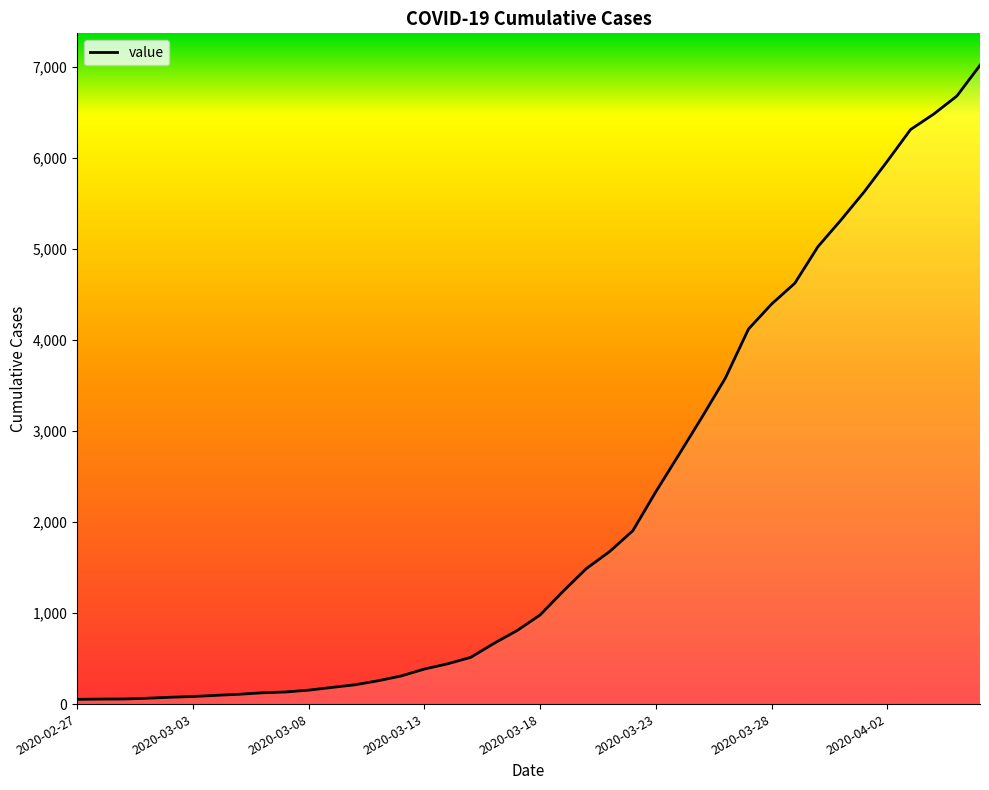

What is the difference between the maximum and minimum values?

6964